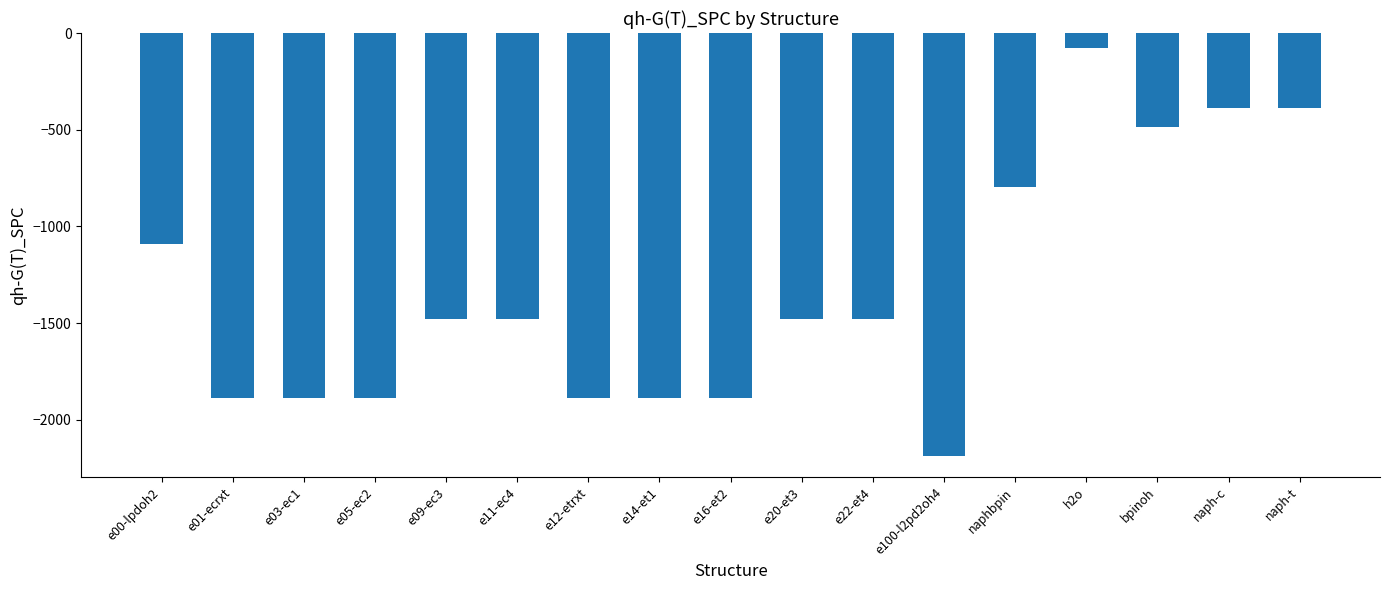

Does the chart contain any negative values?

Yes